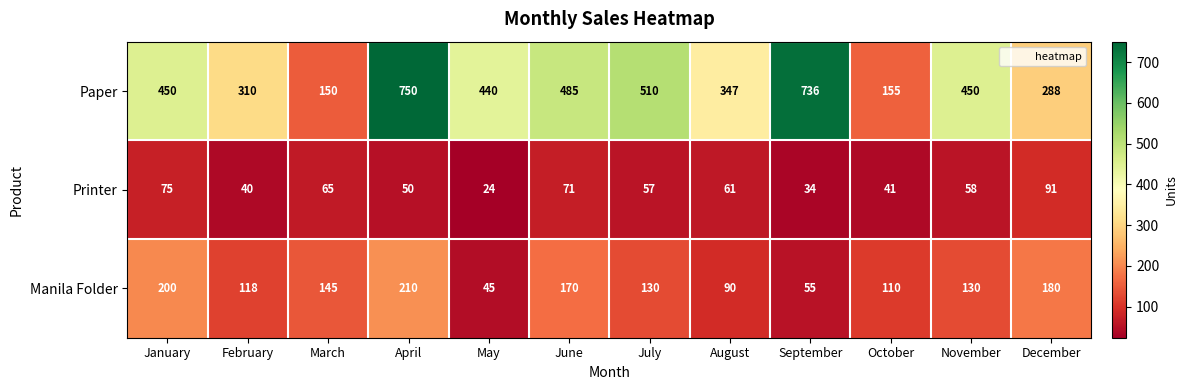

What is the difference between the maximum and second lowest values in the Printer series?

57